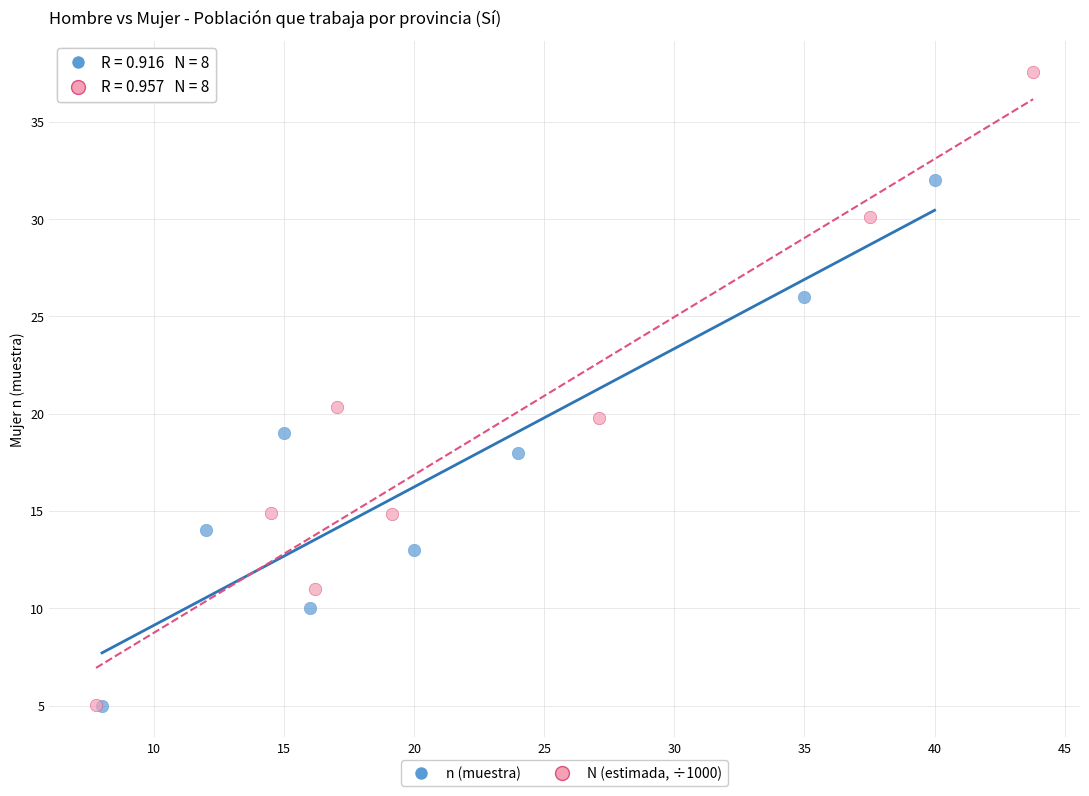

What are all the series names shown in the legend?

n (muestra), N (estimada, ÷1000)